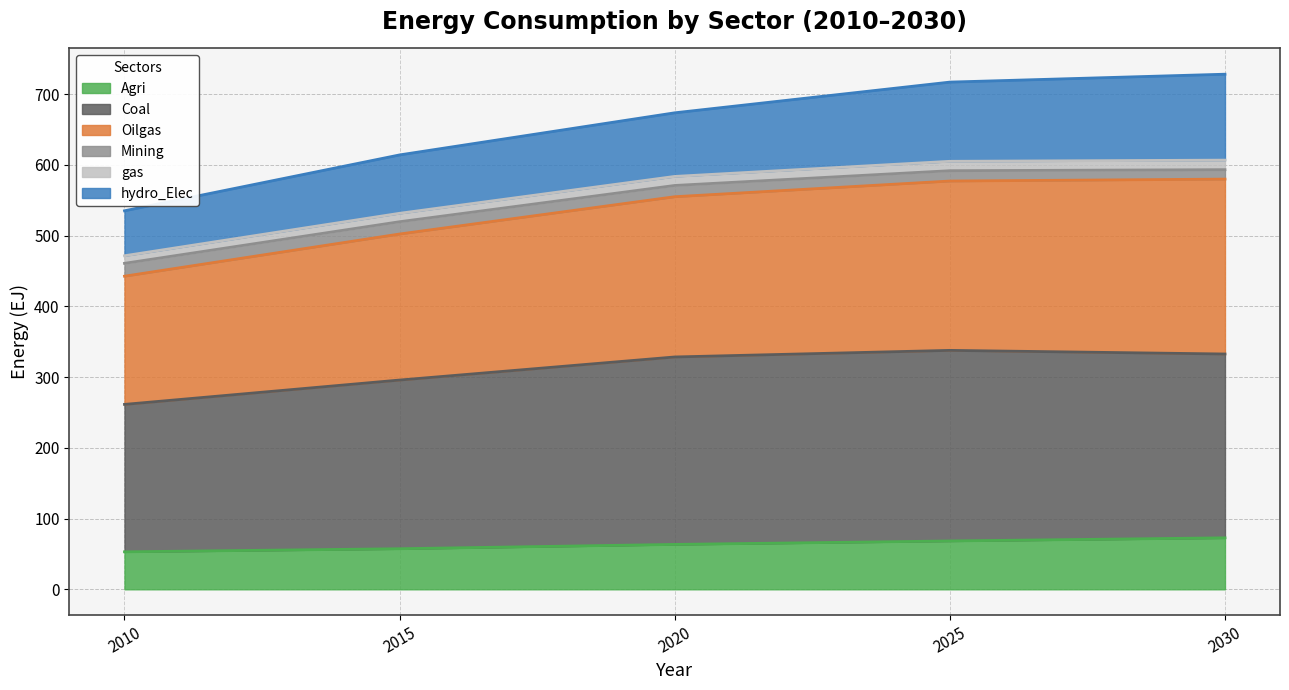

At which label does Agri first exceed 63?

2020